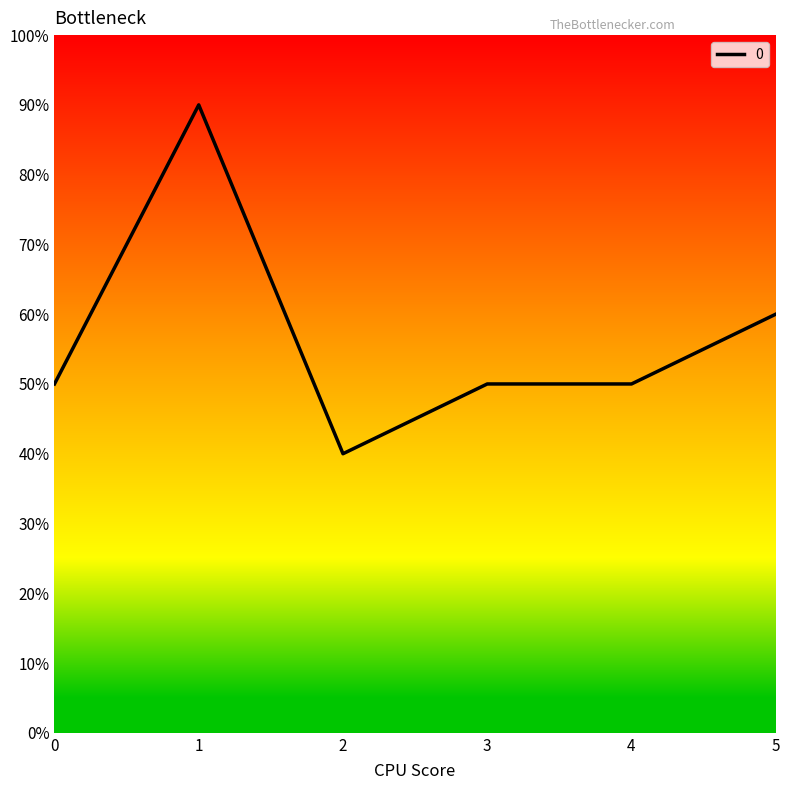

At which label does the data first exceed 5?

1